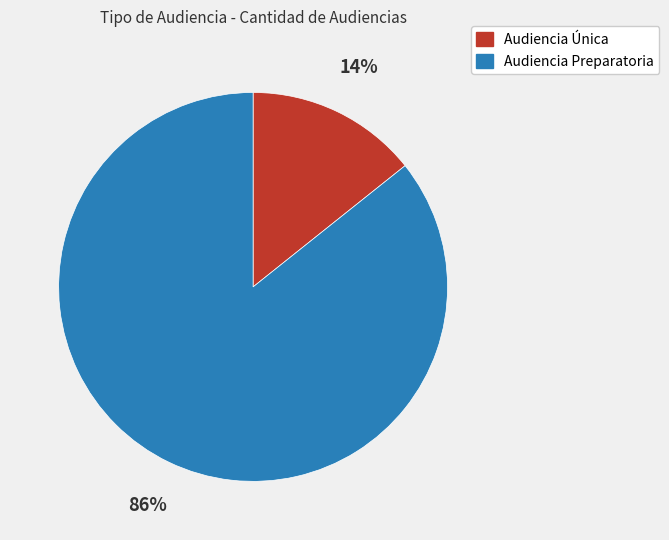

Is Audiencia Preparatoria the majority of the pie?

Yes